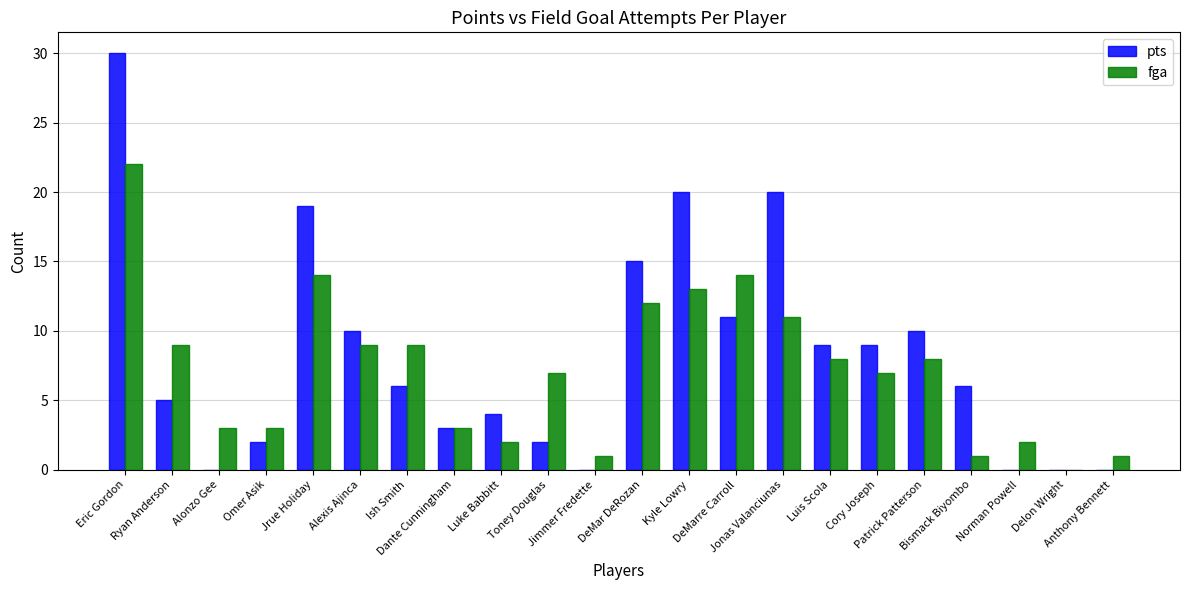

What is the sum of all fga values?

159